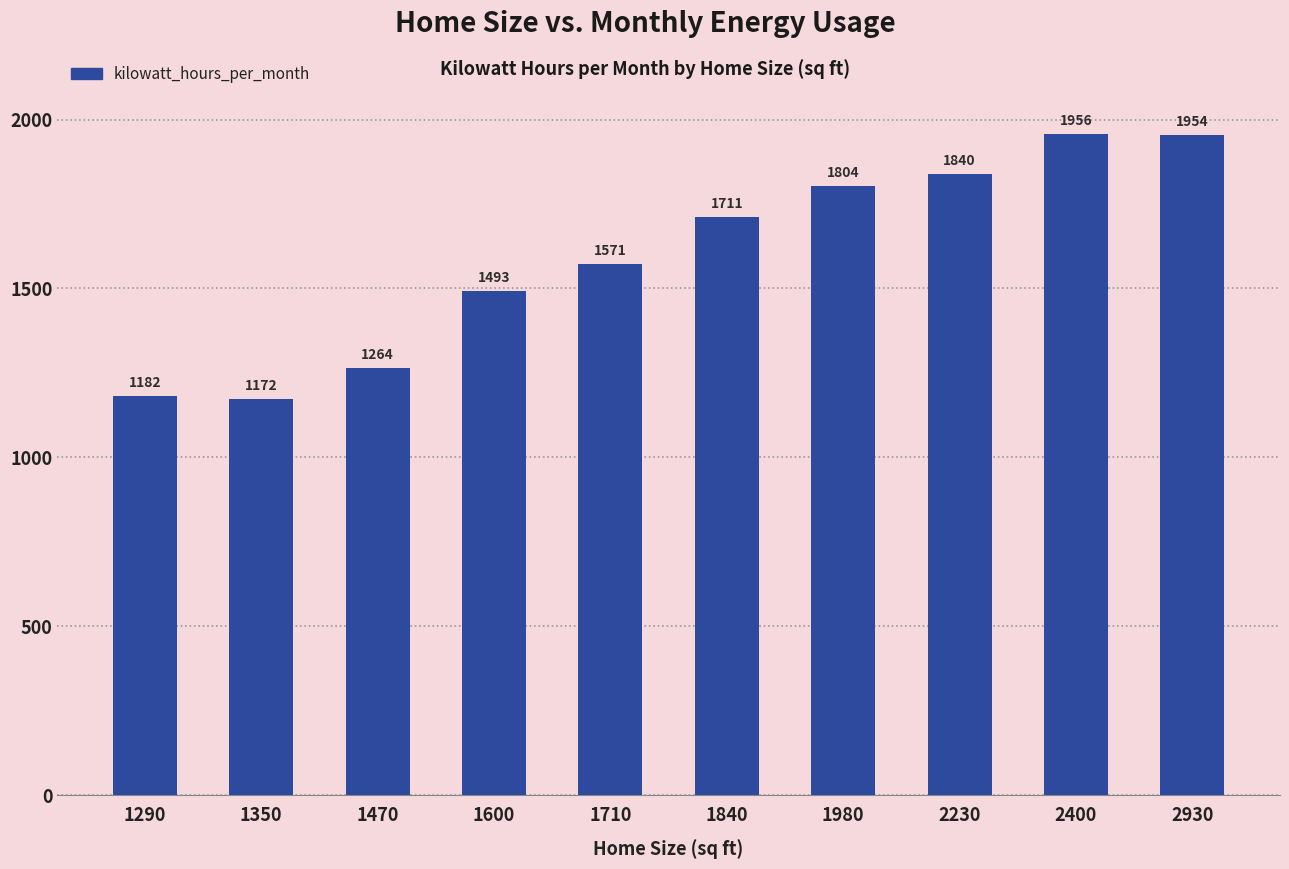

What is the smallest value displayed?

1172